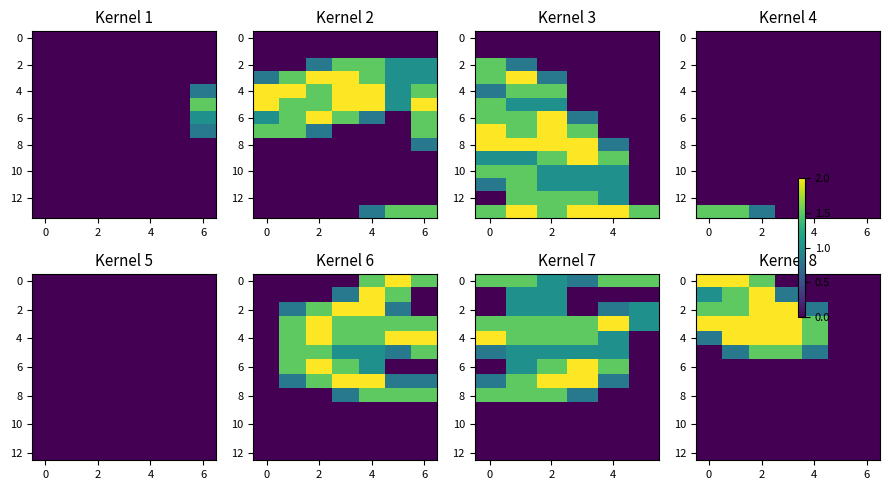

What is the total value across all series at 6?

4.6